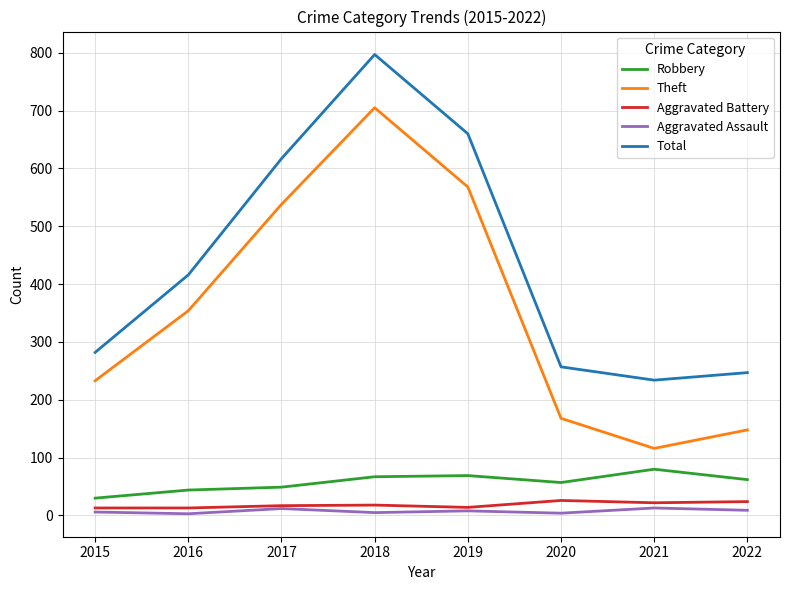

In Total, how many points are higher than both neighbors (excluding endpoints)?

1